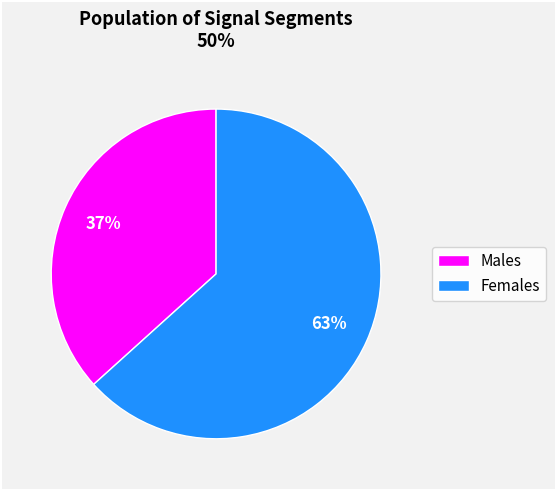

Is there any slice that represents more than half of the pie?

Yes